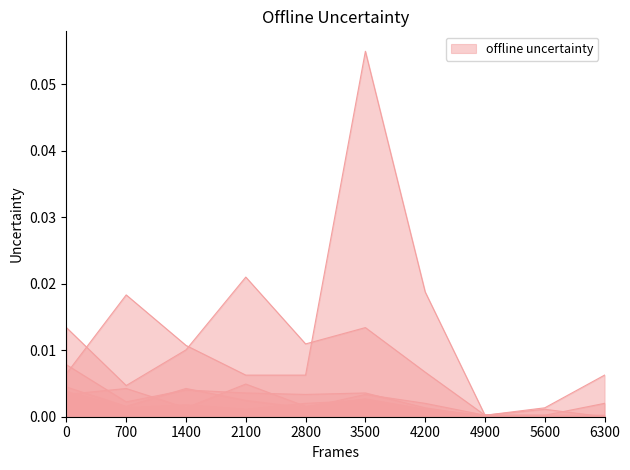

How many distinct data groups are displayed?

1